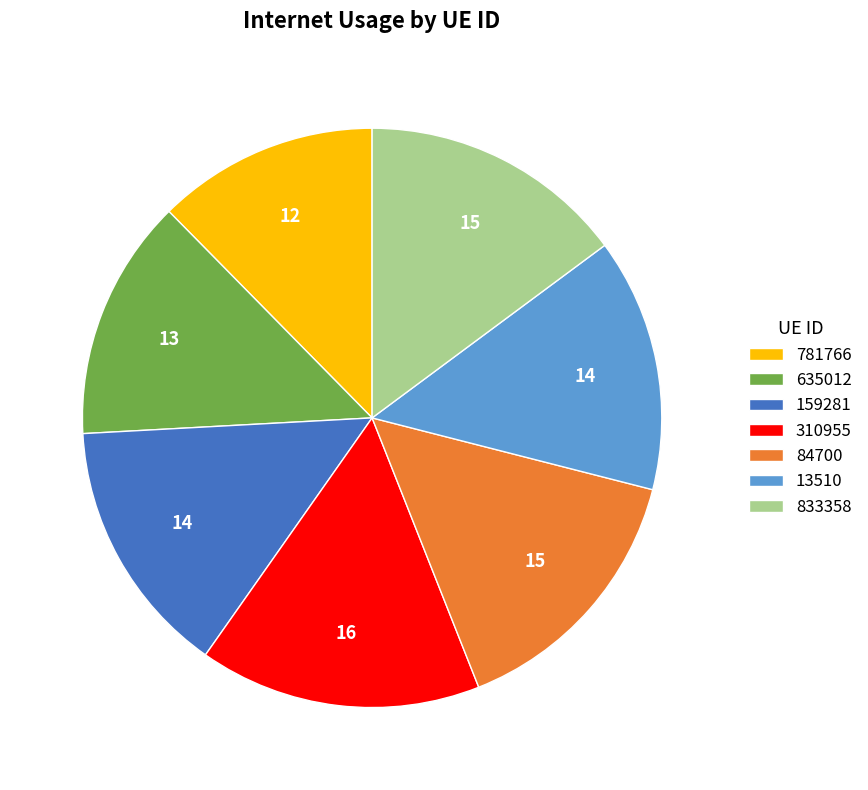

Is it true that 833358 is 15% of the pie?

True